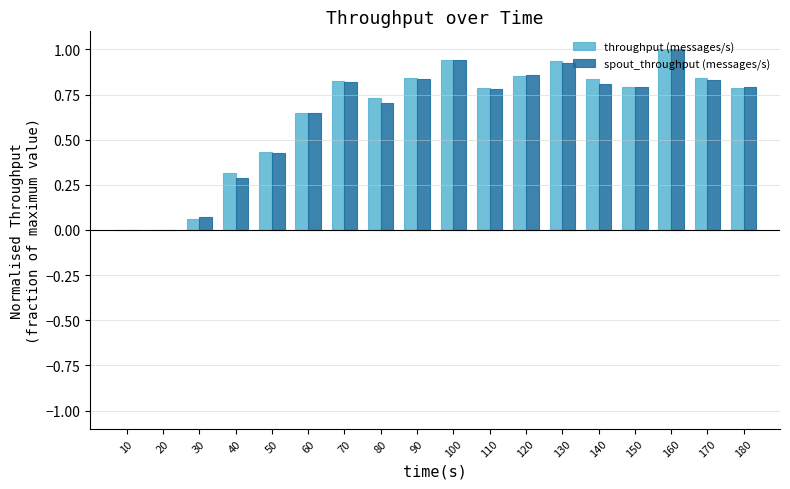

What is the greatest value displayed?

1.0